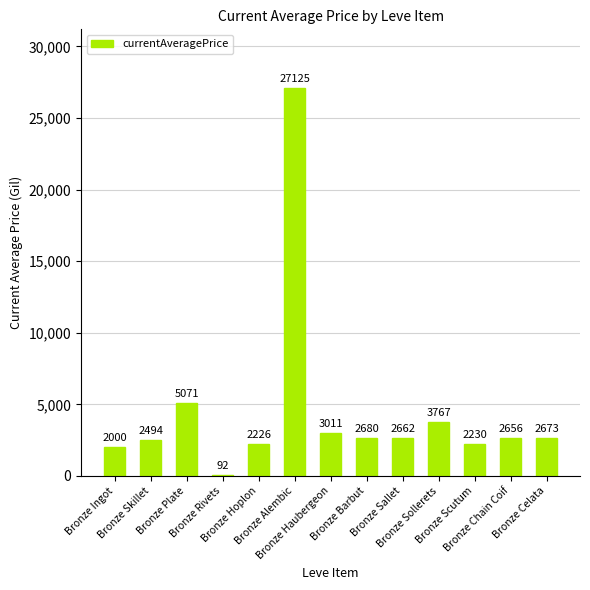

What is the maximum value shown in the chart?

27125.0